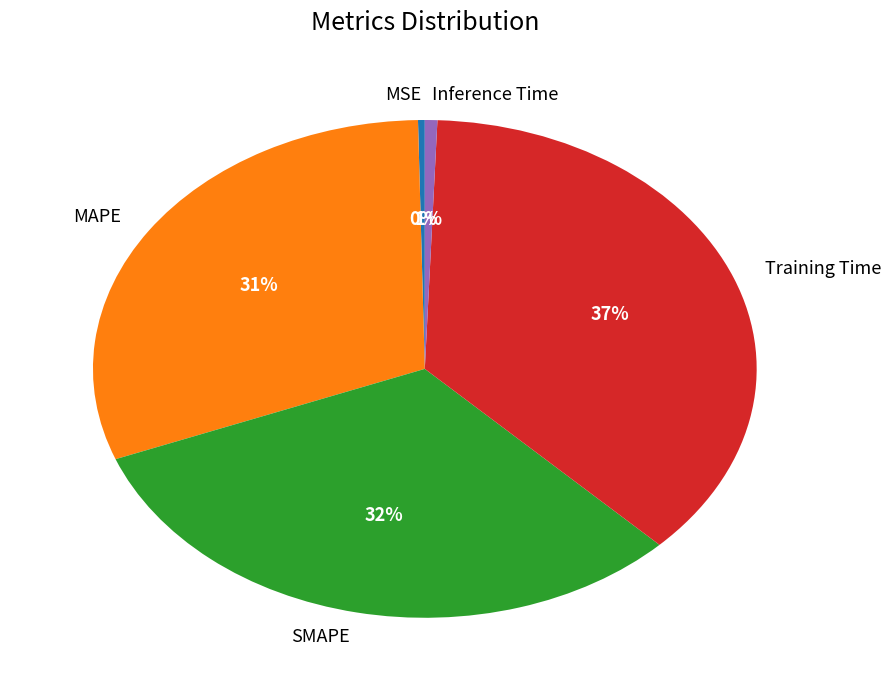

Do MSE and MAPE together represent more than half of the pie?

No